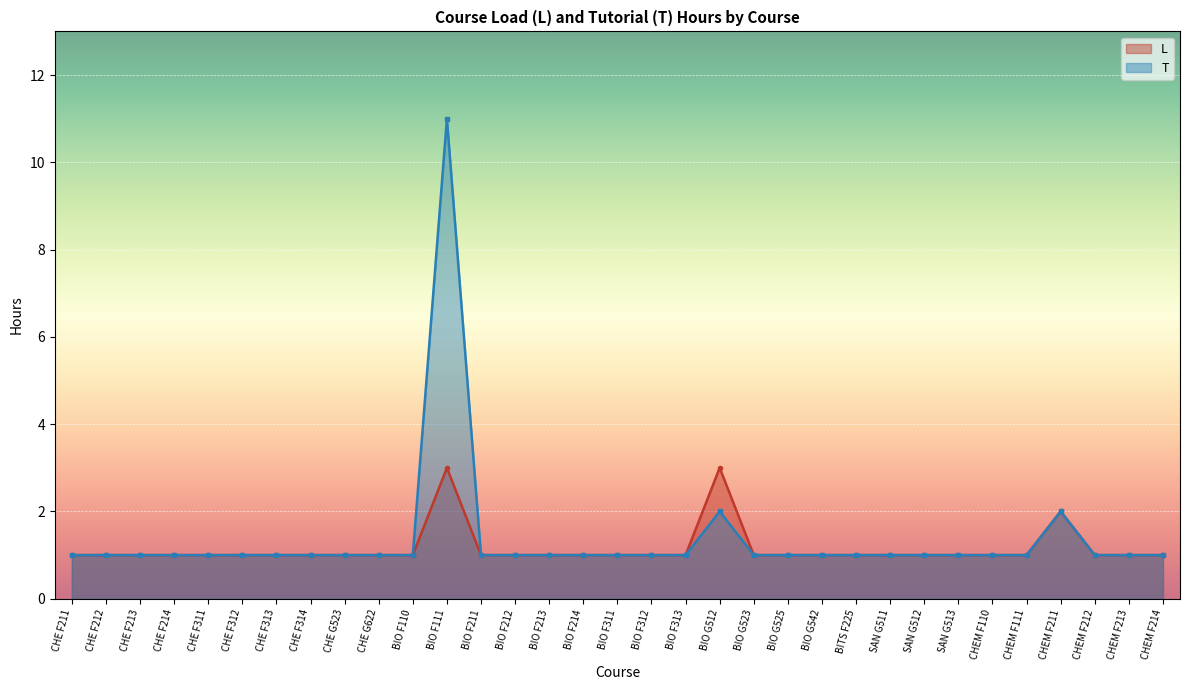

True or false: L and T intersect in this chart.

False